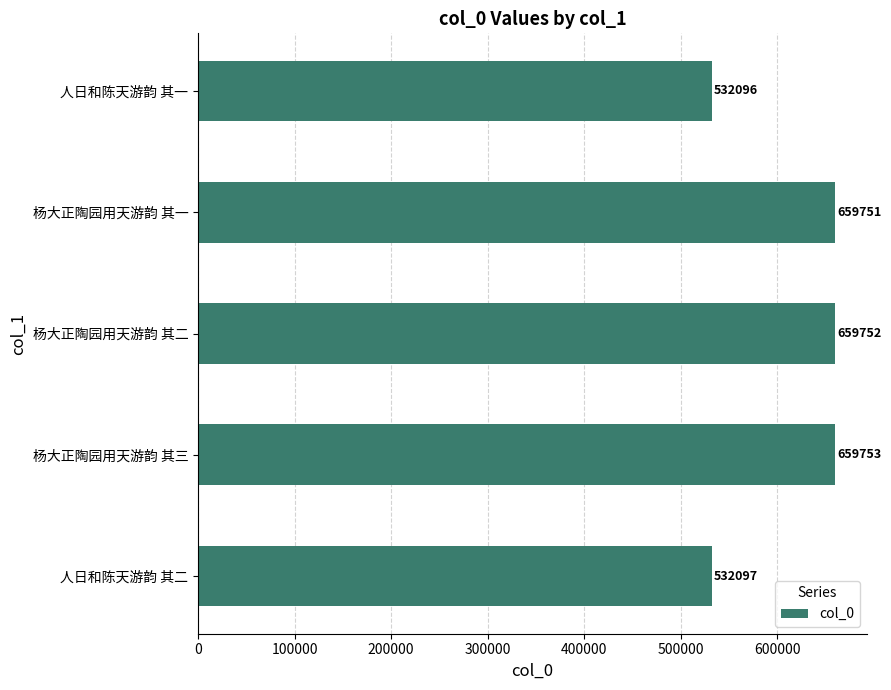

Which has a higher value, 杨大正陶园用天游韵 其一 or 杨大正陶园用天游韵 其三?

杨大正陶园用天游韵 其三